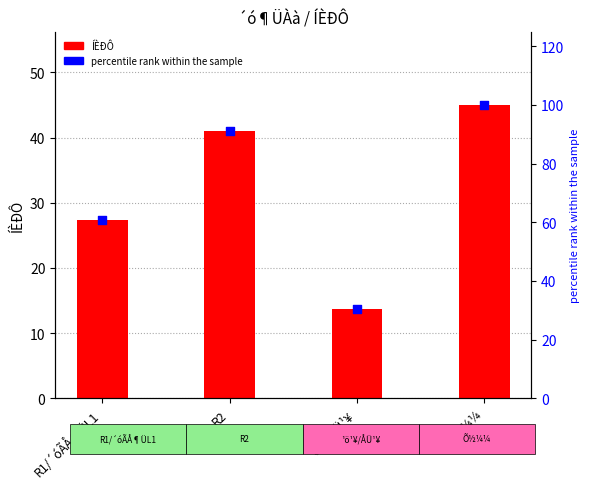

Which series has the largest total across all categories?

percentile rank